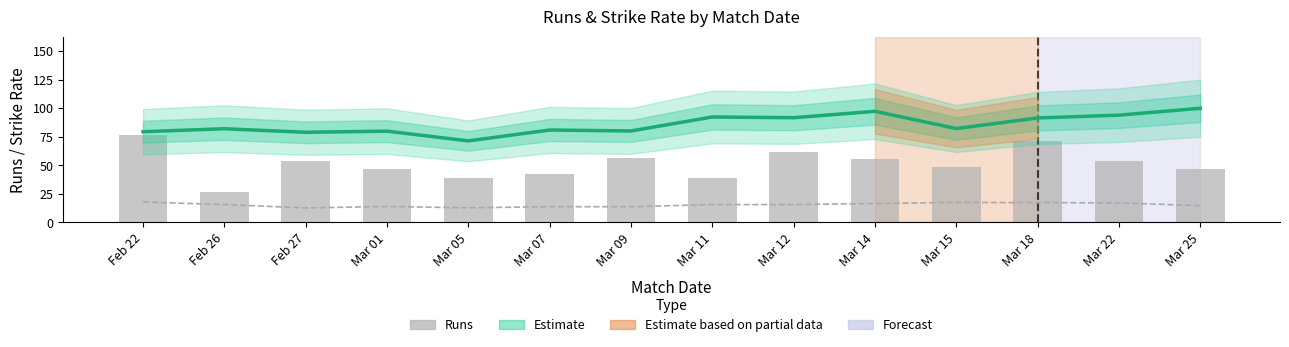

What is the sum of all Strike Rate (Estimate) values?

1200.5